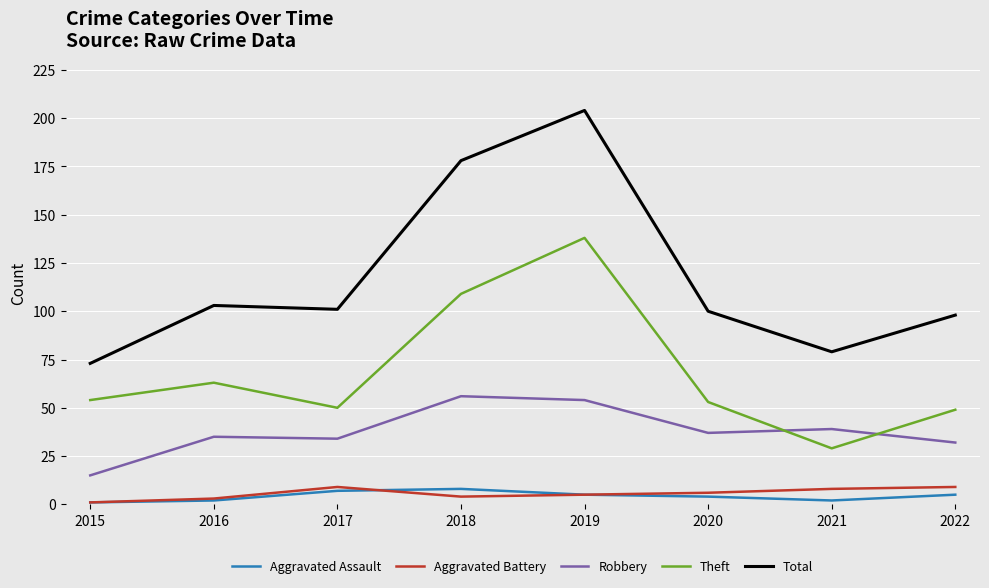

Which series has the largest range (max minus min)?

Total